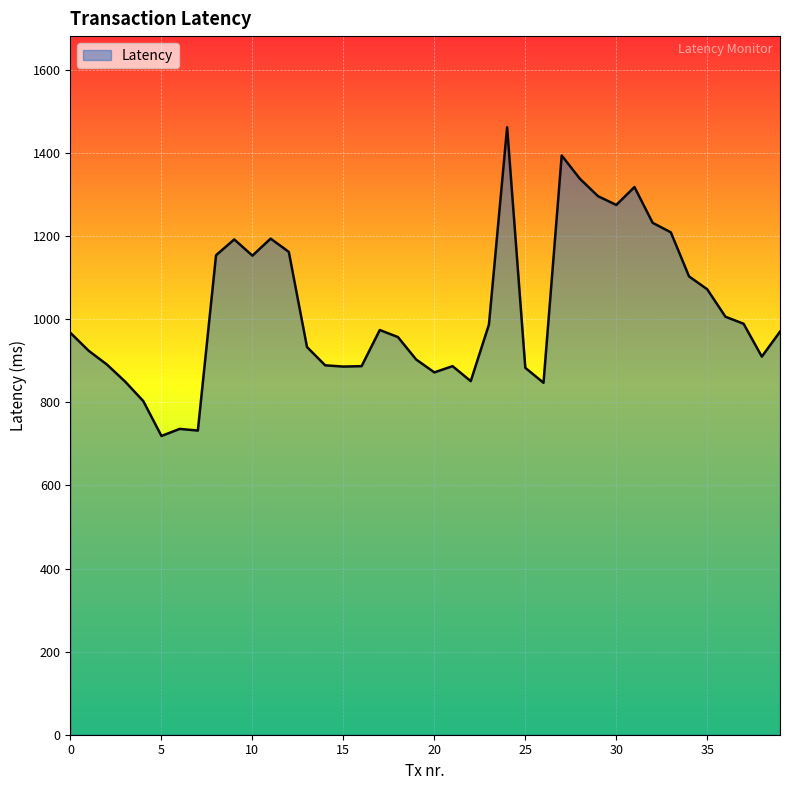

What is the difference between the maximum and minimum values?

743